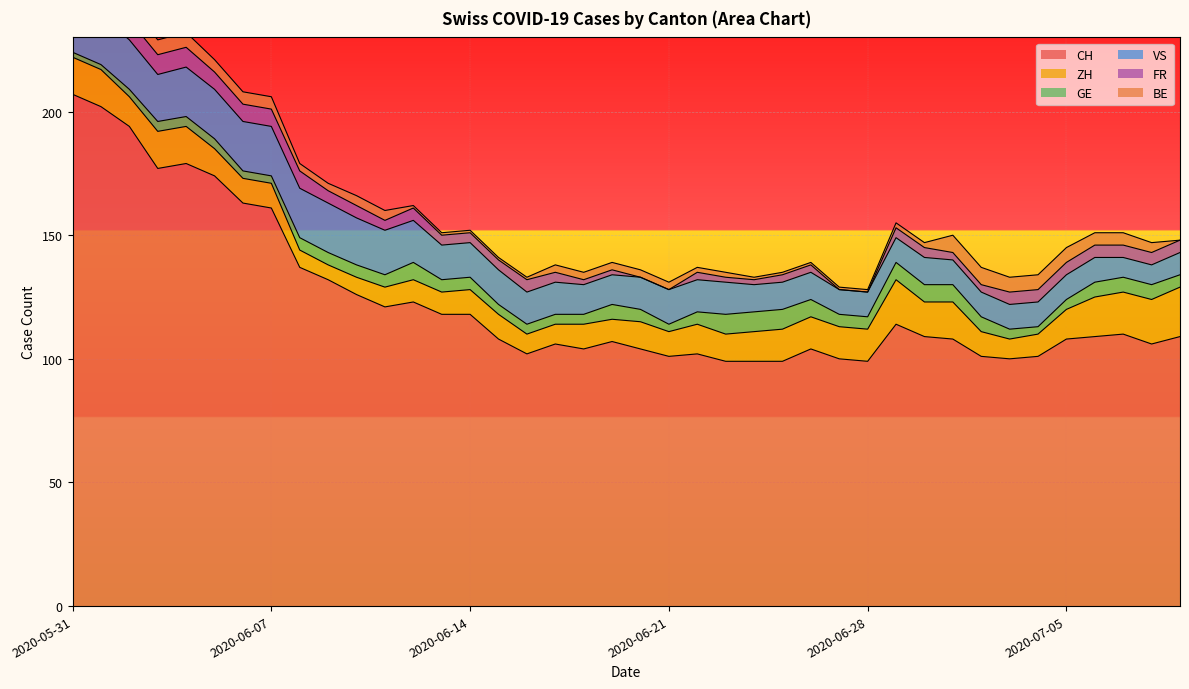

Between 2020-06-24 and 2020-06-28, which is larger?

2020-06-24